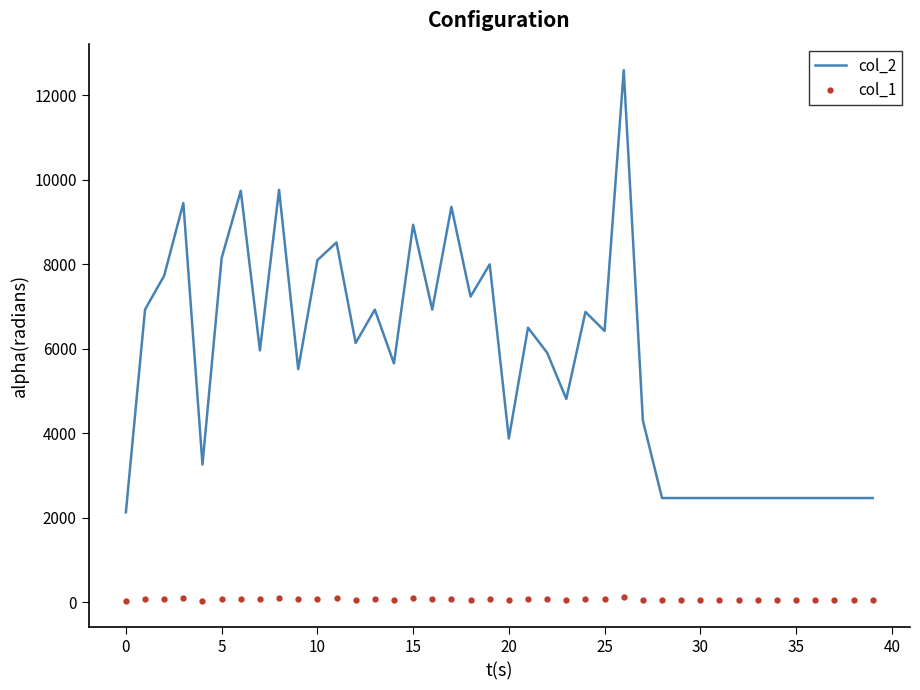

Which series has the largest total across all categories?

col_2